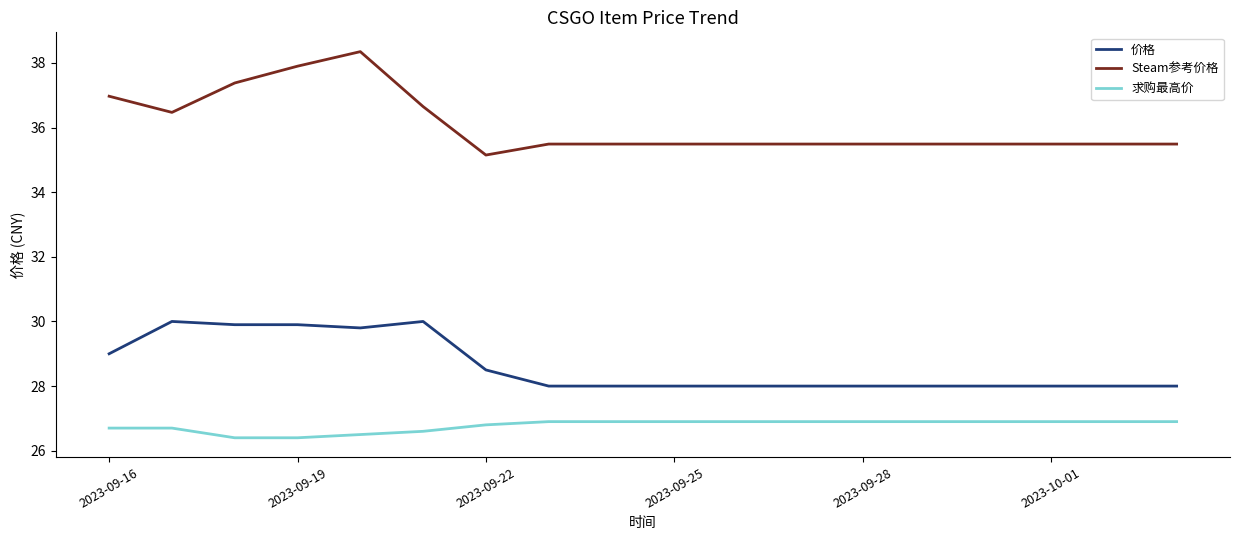

What is the minimum value shown in the chart?

26.4